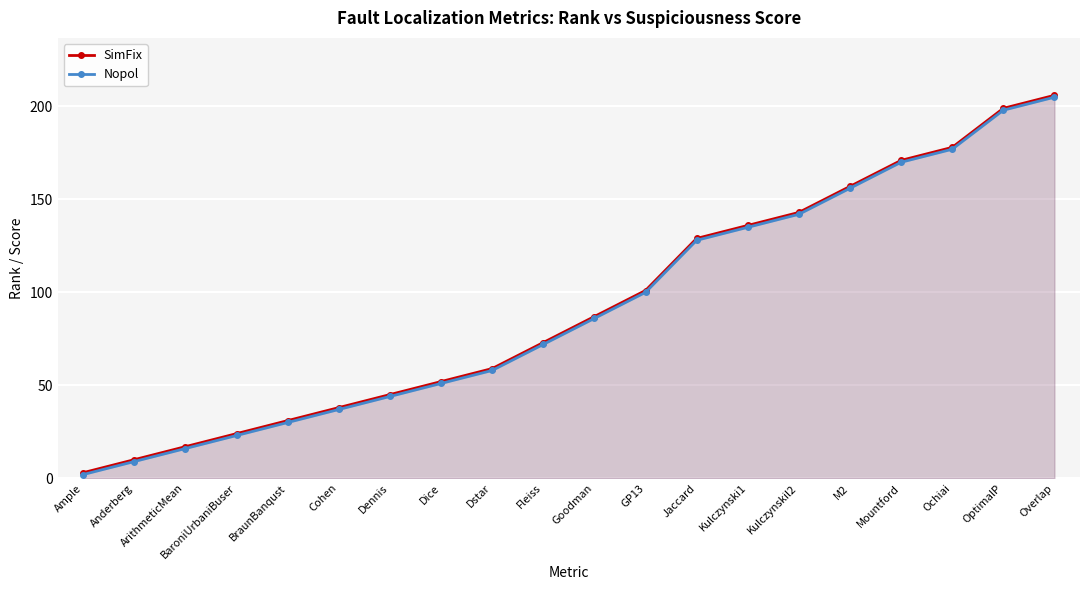

What is the label of the 18th point from the left?

Ochiai